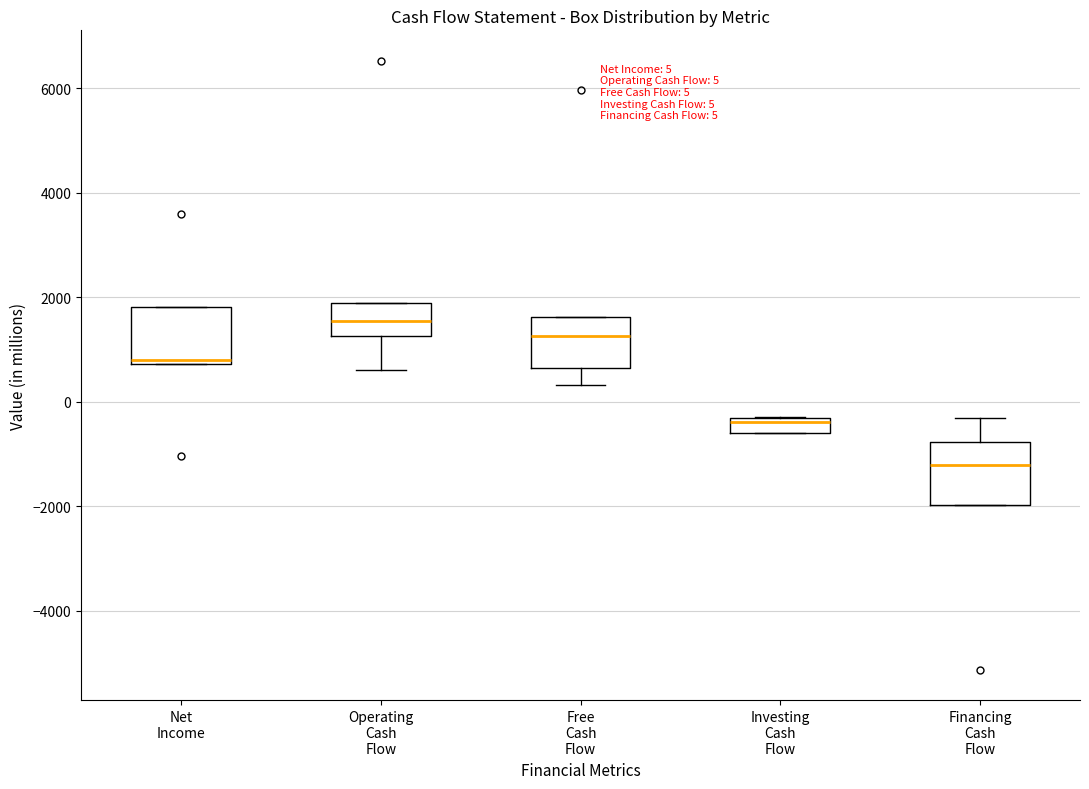

Which box's median line is the lowest?

Financing Cash Flow